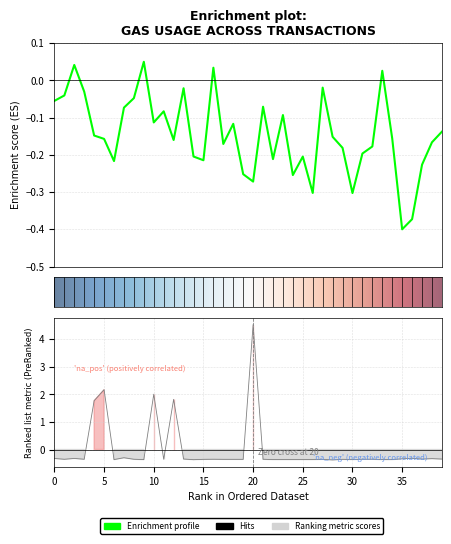

Which category has the highest value in the cumulativeGasUsed series?

9